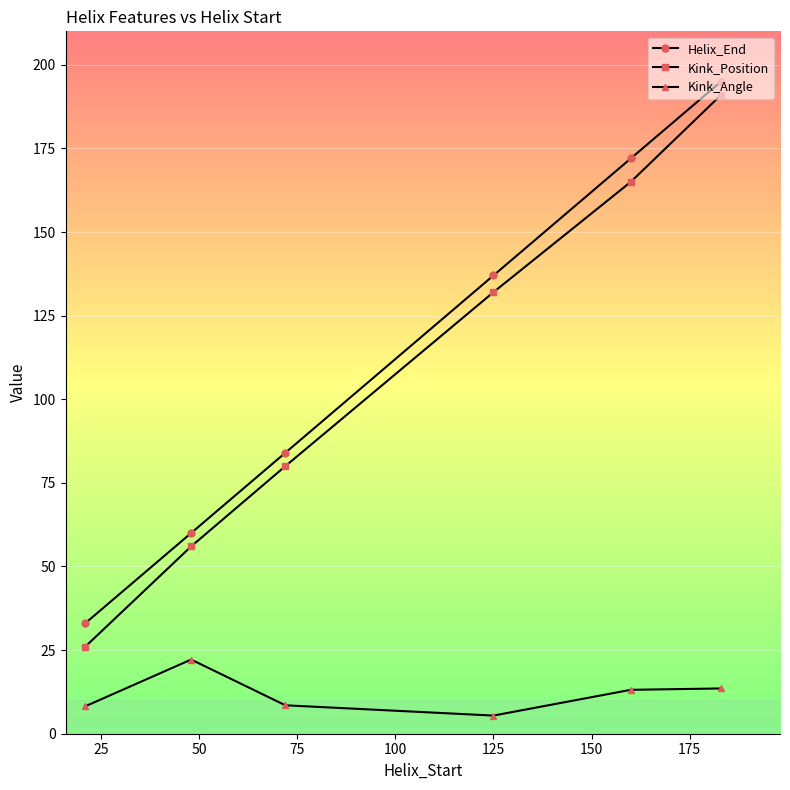

What is the maximum value shown in the chart?

195.0